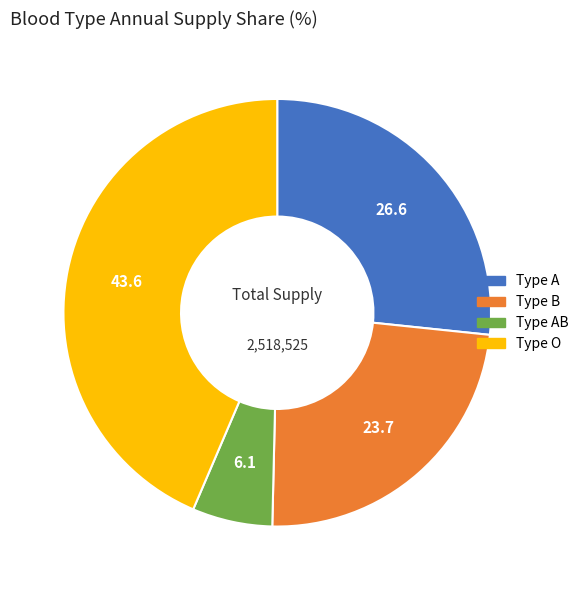

Is there a majority slice in this chart?

No